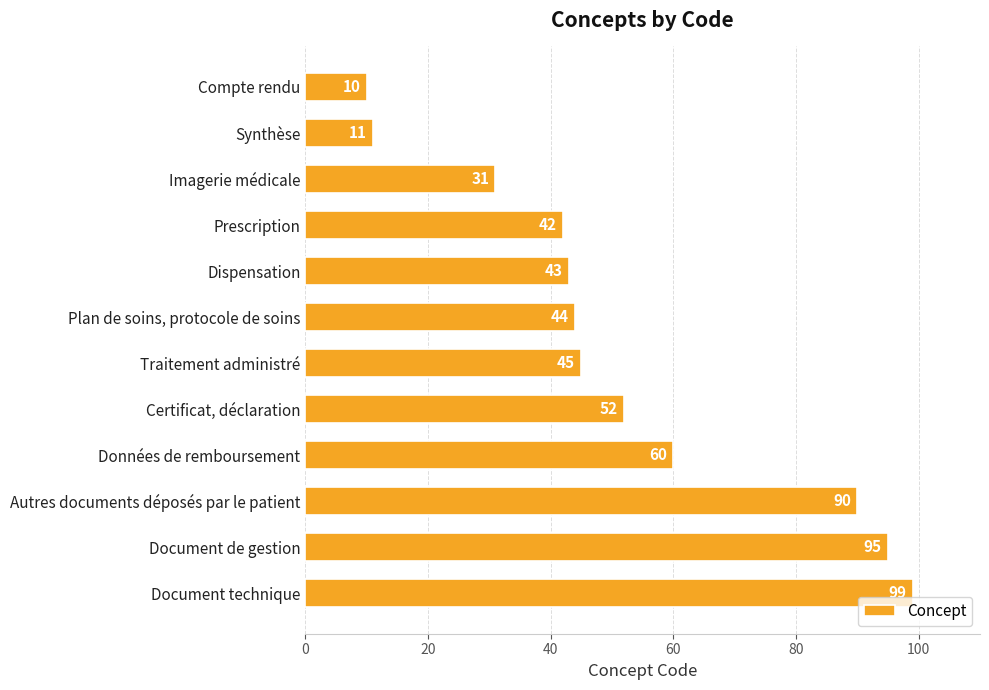

Is it true that the value at Synthèse is 3?

False